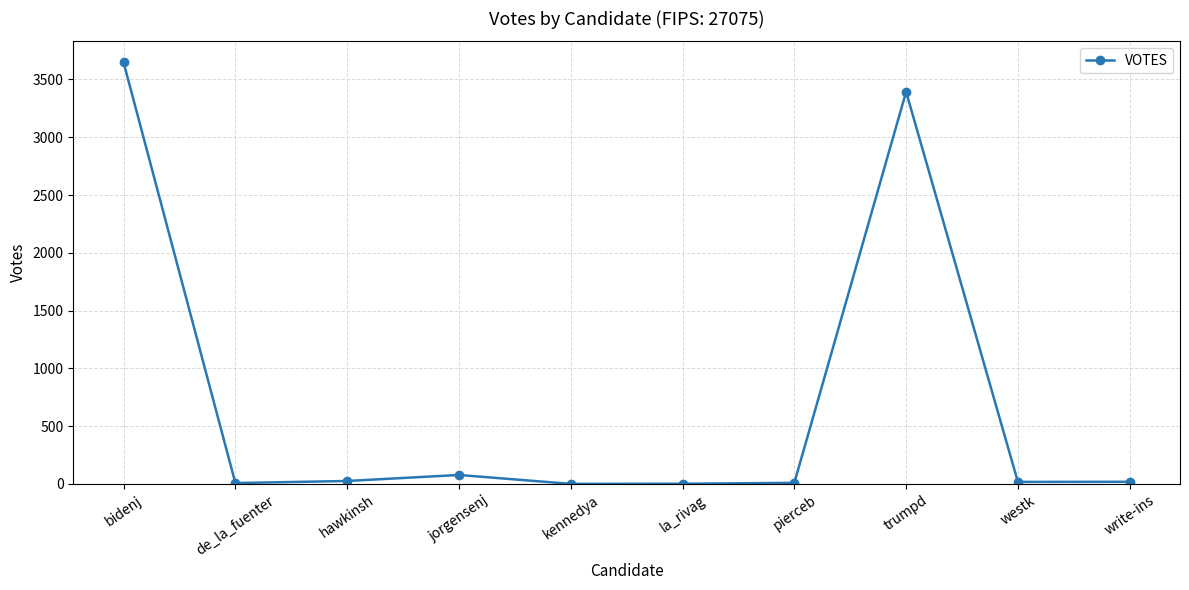

What is the difference between the second highest and minimum values?

3392